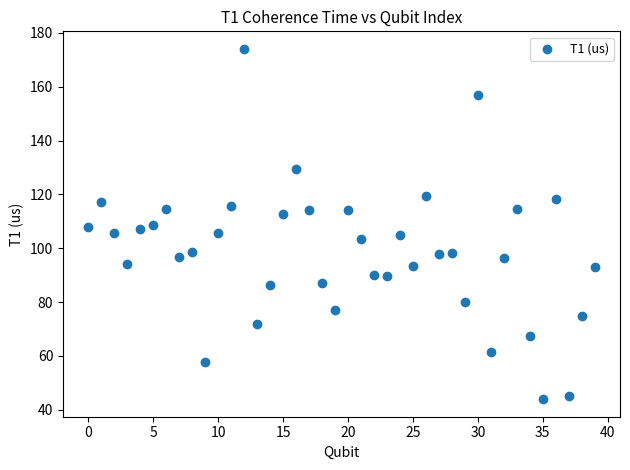

What is the range of Y values (max minus min)?

130.1